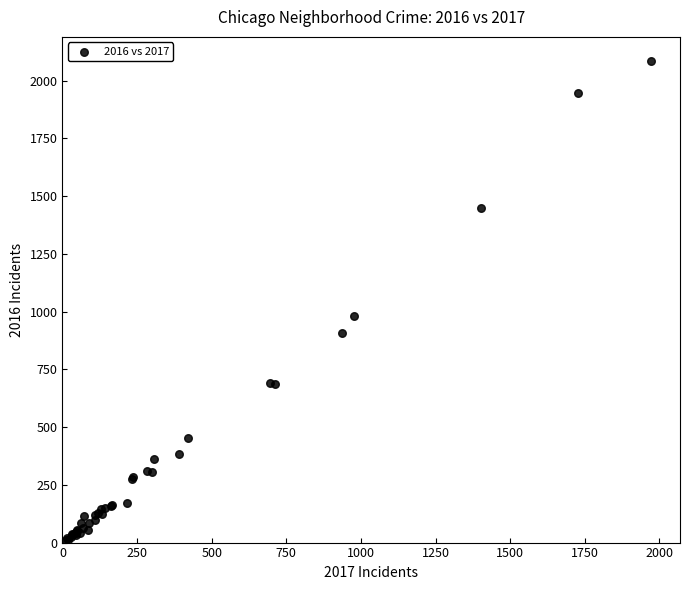

What Y value in the scatter plot is closest to 1048?

983